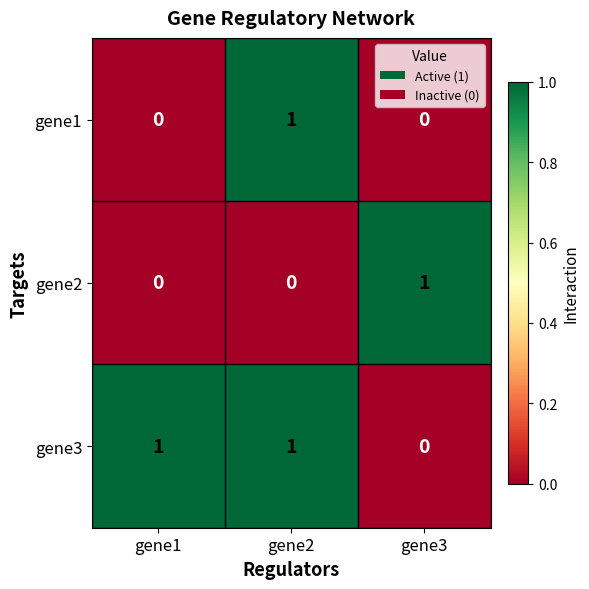

The gene3 series shows 1 at gene3. True or false?

False